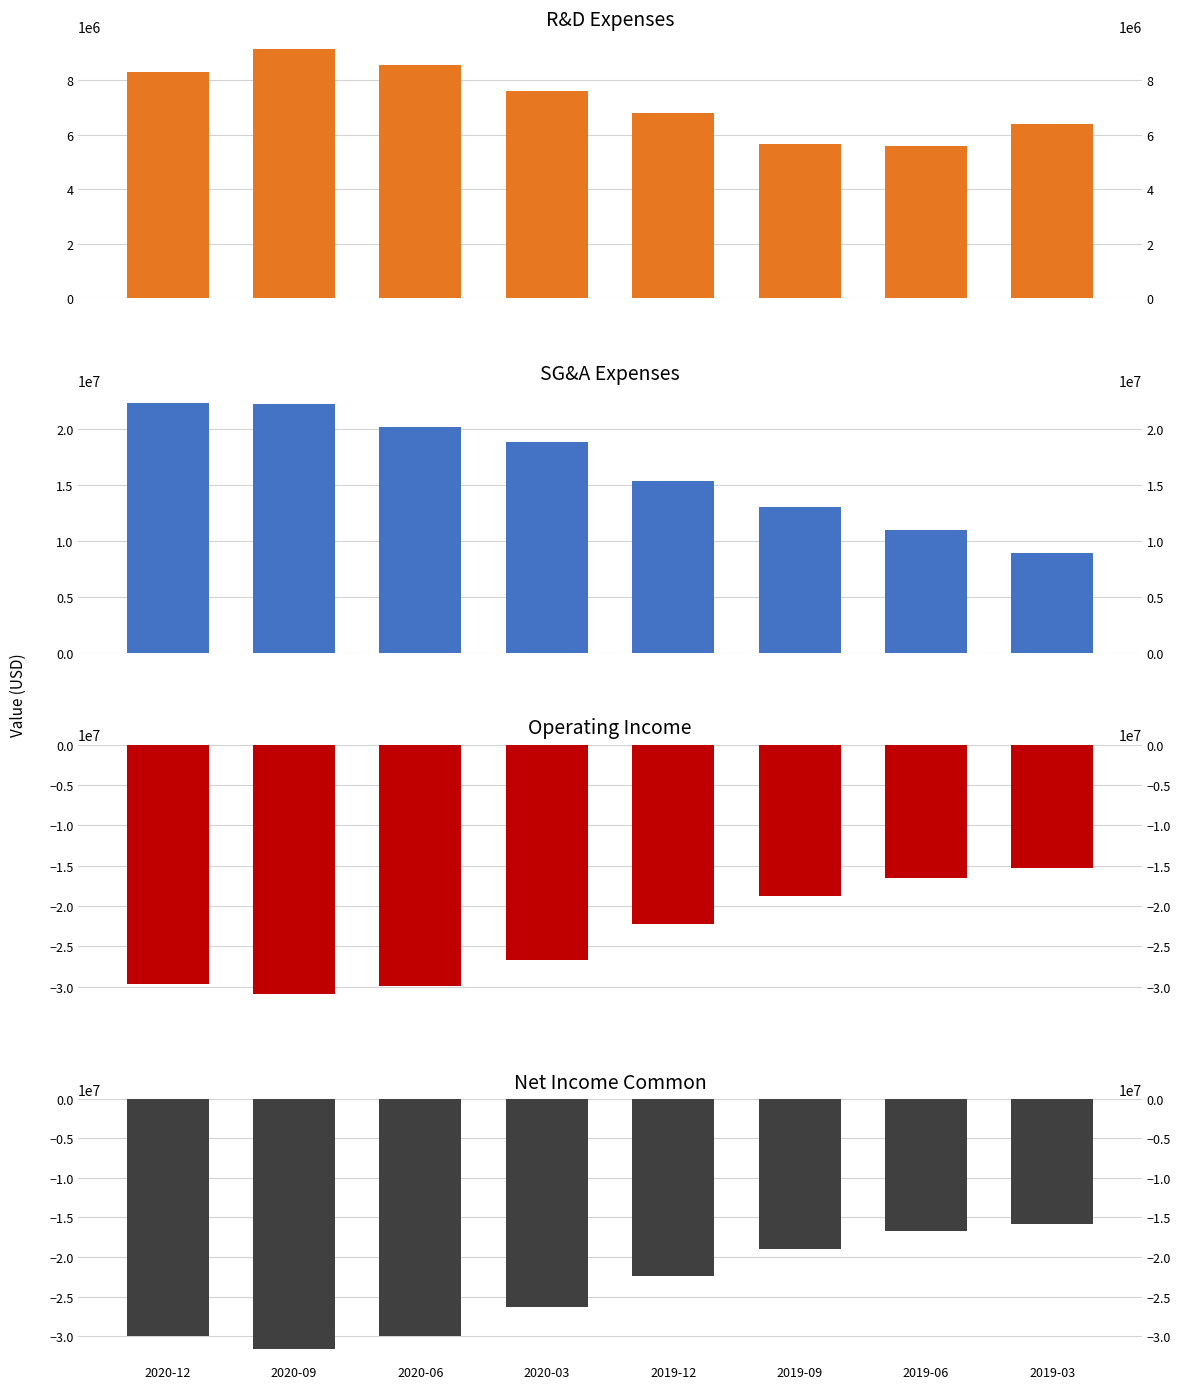

At which label is R&D Expenses closest to 7372000?

2020-03